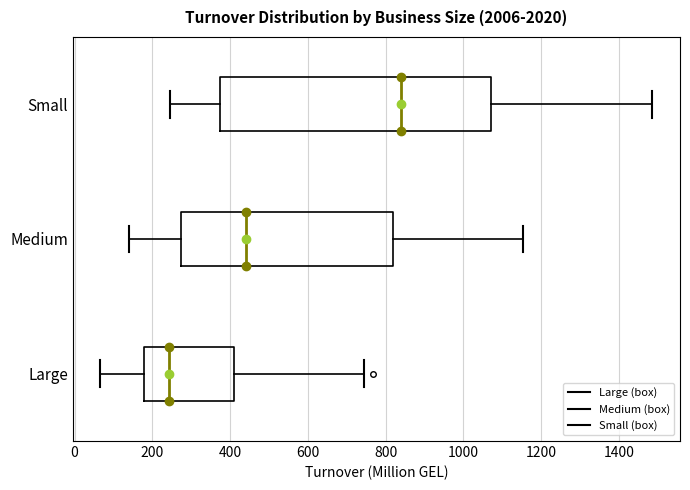

Reading bottom to top, transcribe this box plot: for each box, give where its median line is, the range the box spans, and where its two whiskers end, as read against the x-axis. The values are not printed on the chart, so give them approximately, as read against the axis.

Large: median 240, box 180 to 400, whiskers 60 to 740
Medium: median 440, box 280 to 820, whiskers 140 to 1160
Small: median 840, box 380 to 1080, whiskers 240 to 1480